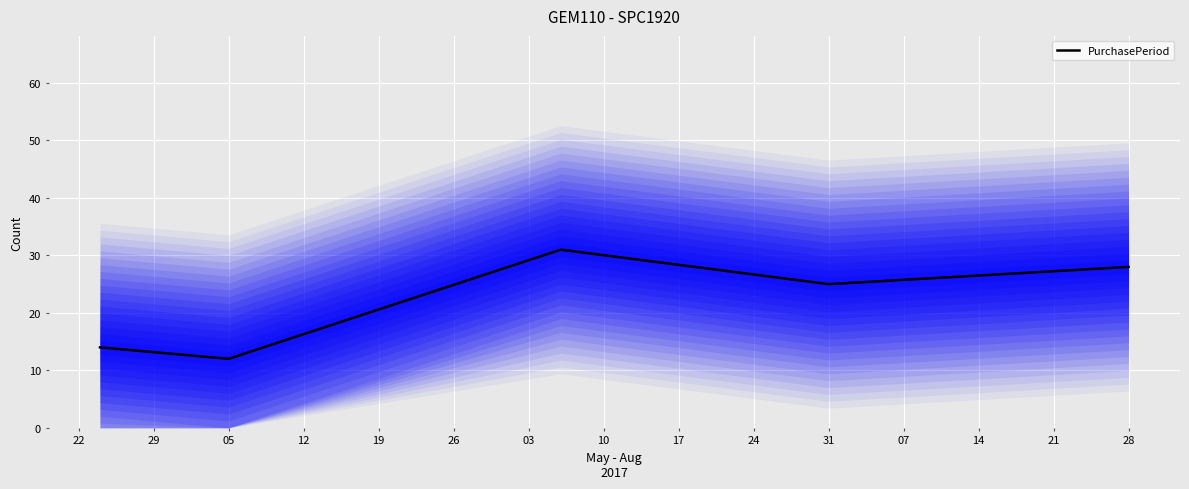

How many data points are less than 25?

2